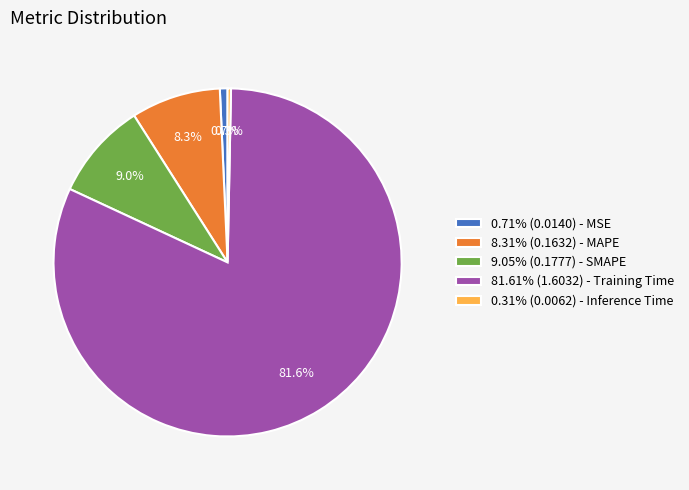

Is there any slice that represents more than half of the pie?

Yes